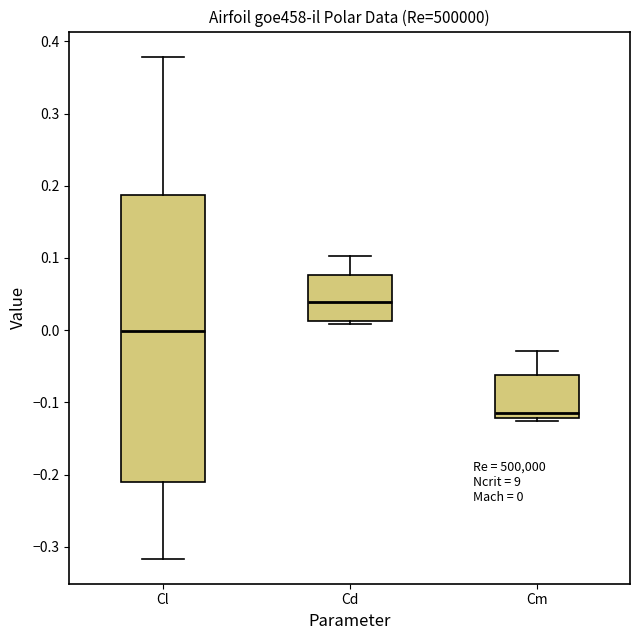

Comparing the boxes themselves (not the whiskers), which one is the tallest?

Cl